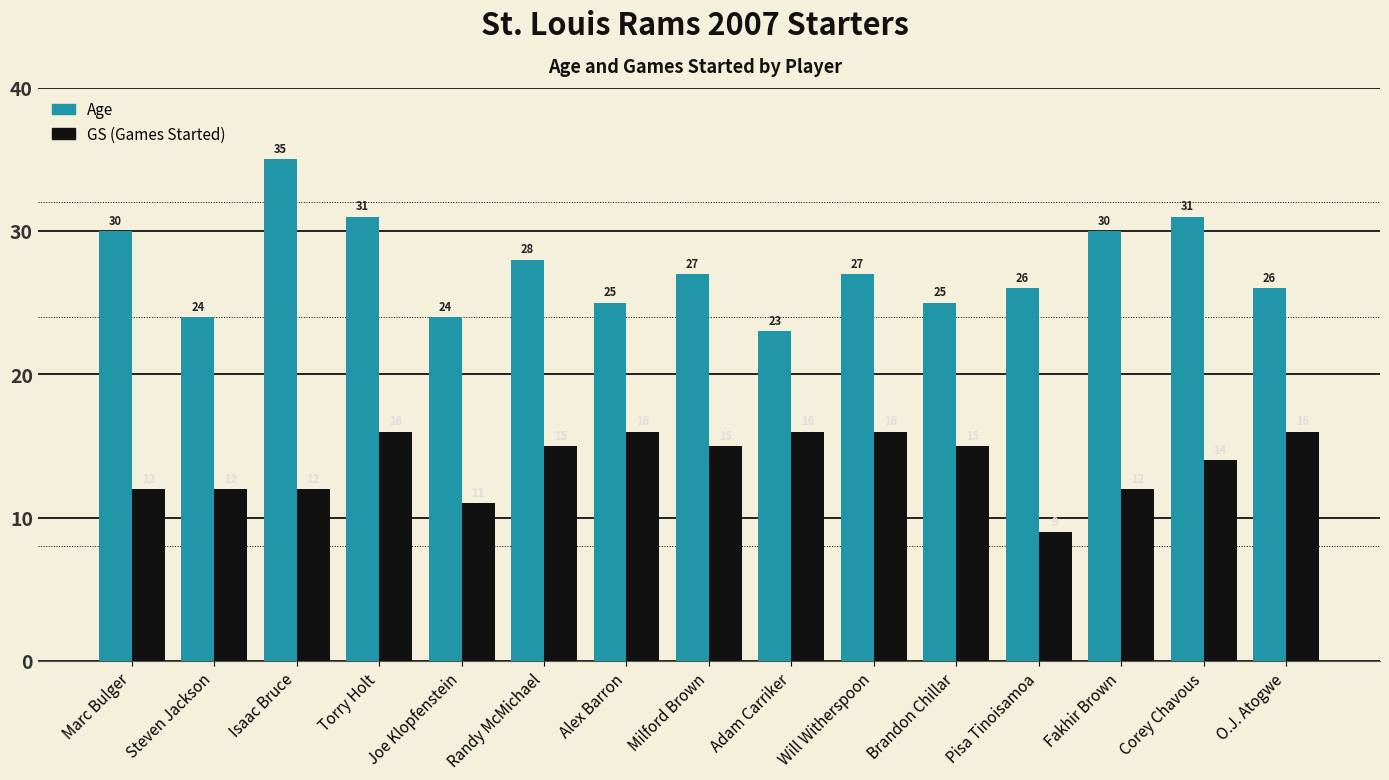

Does the chart contain any negative values?

No